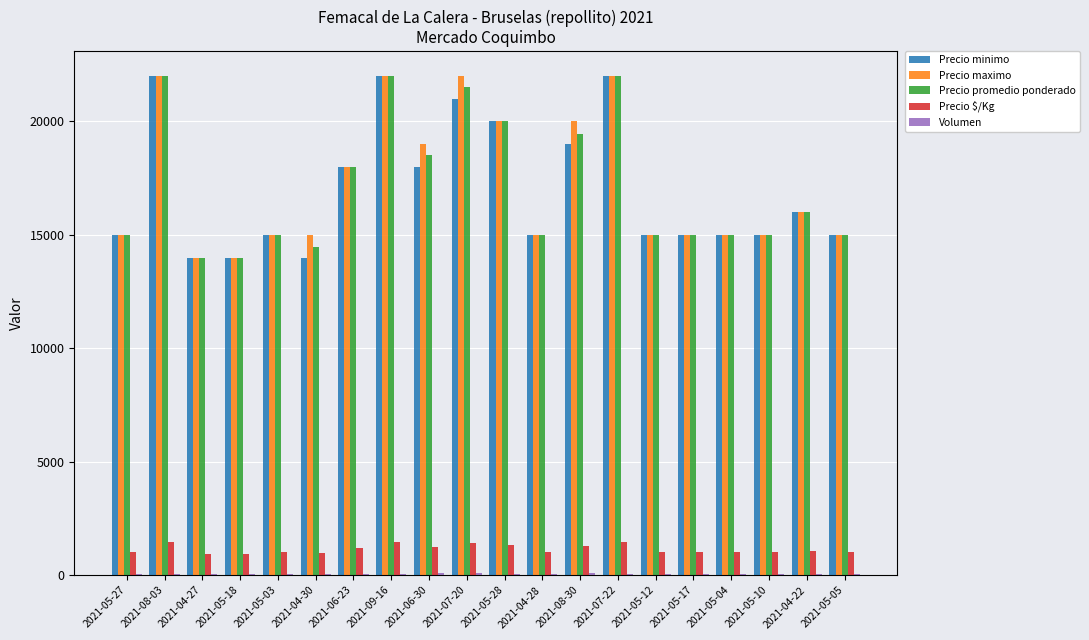

What is the sum of all Precio minimo values?

340000